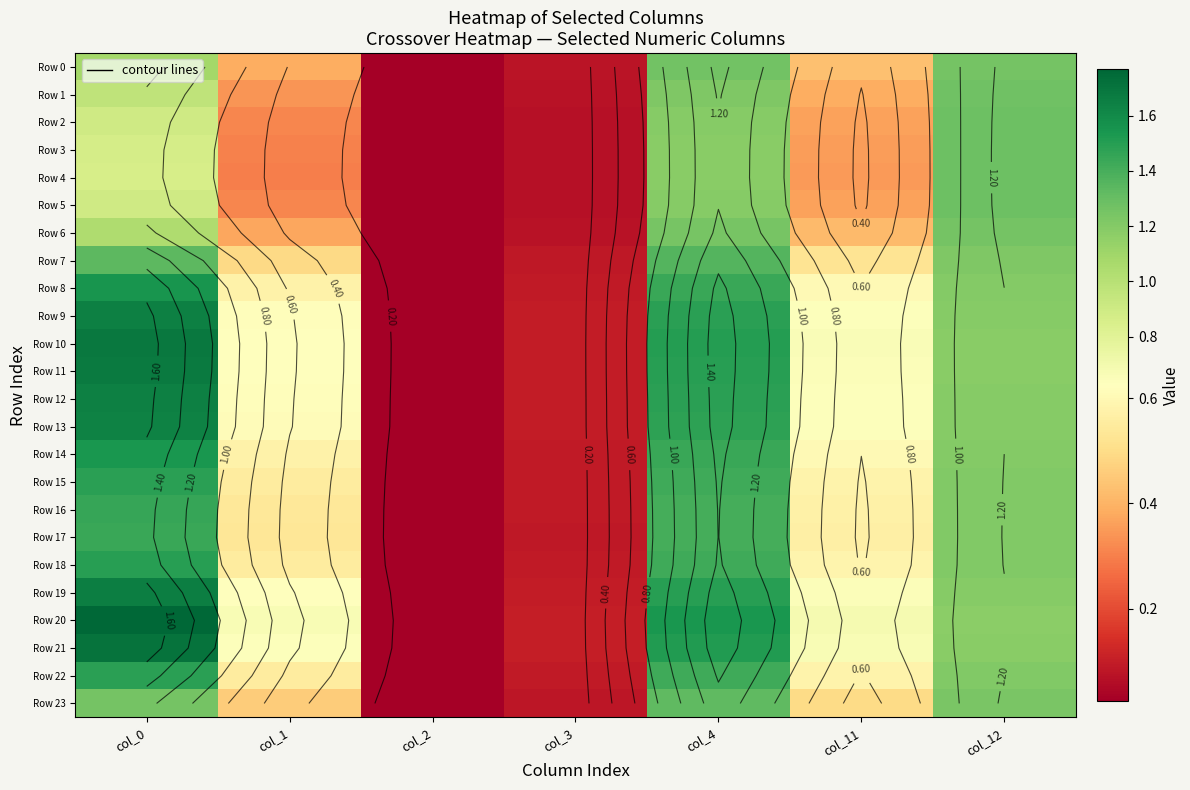

What is the approximate value of Row 0 at col_1?

0.4